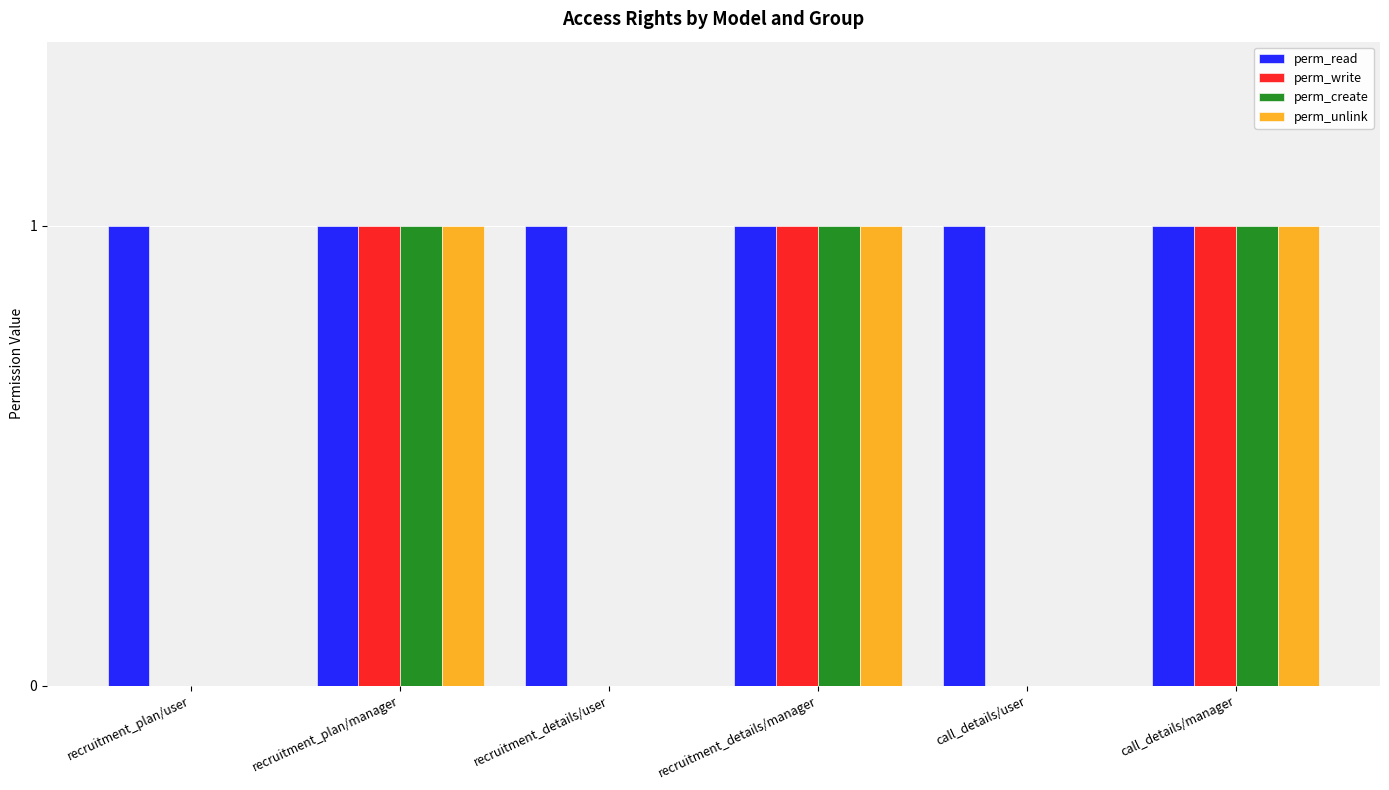

The value of perm_unlink at recruitment_details/user is 0. True or false?

True